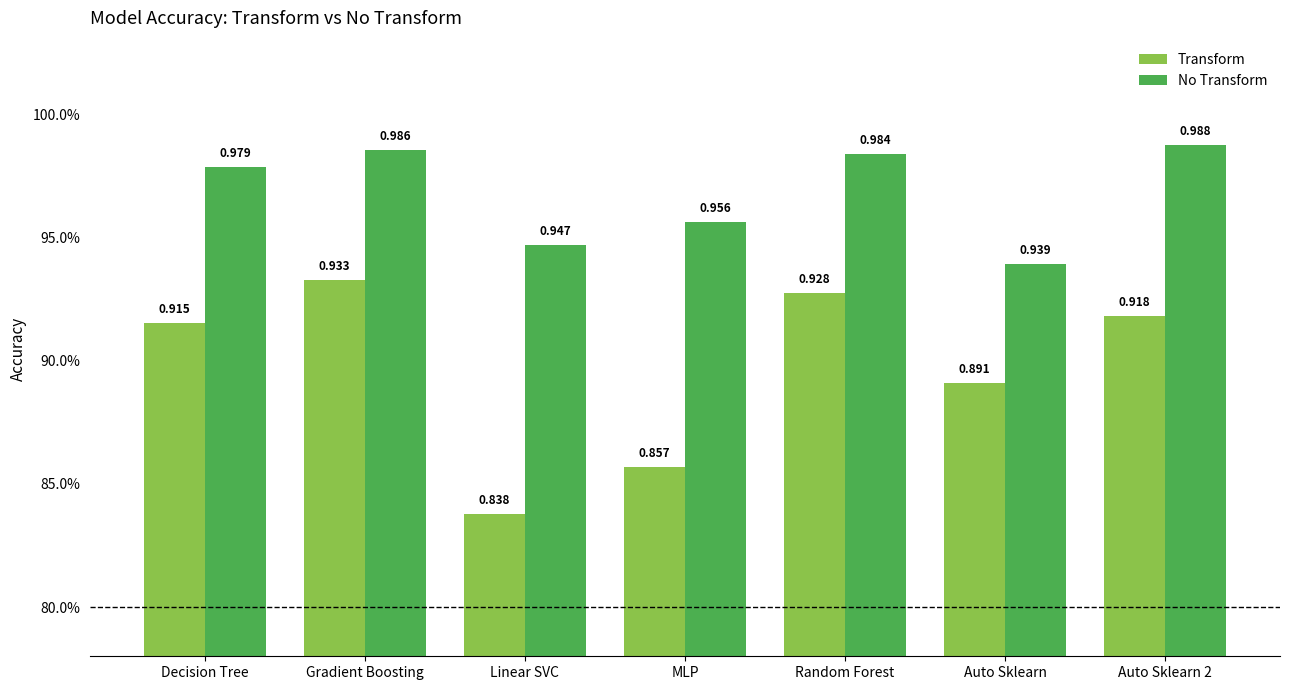

At which category is the sum across all series the highest?

Gradient Boosting